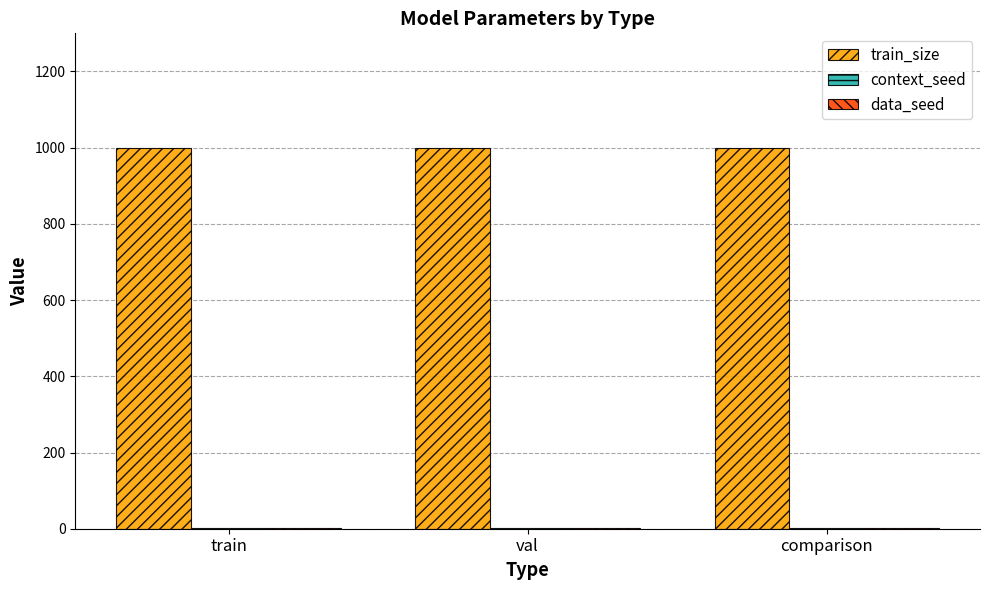

True or false: train_size has a value of 372 at val.

False